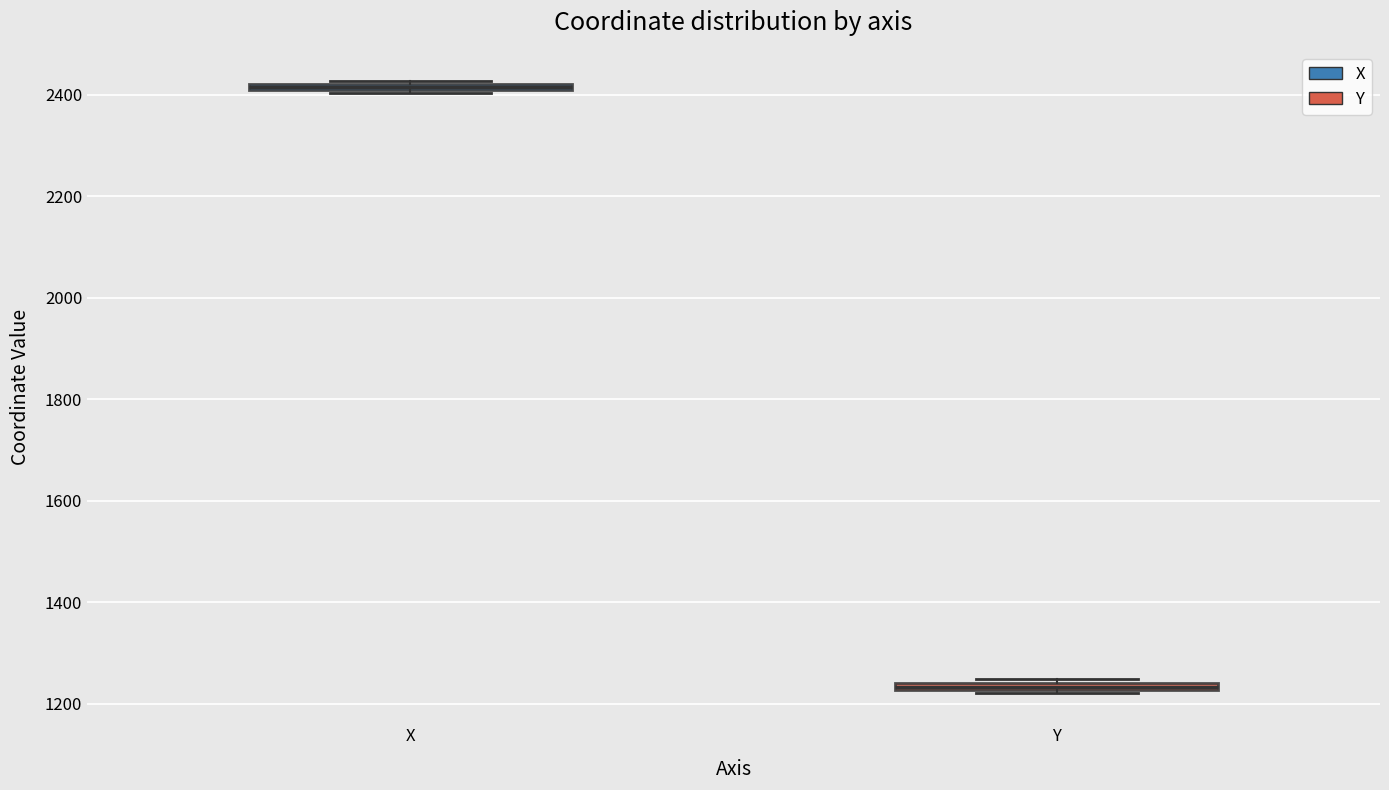

Which box has the lowest median line?

Y